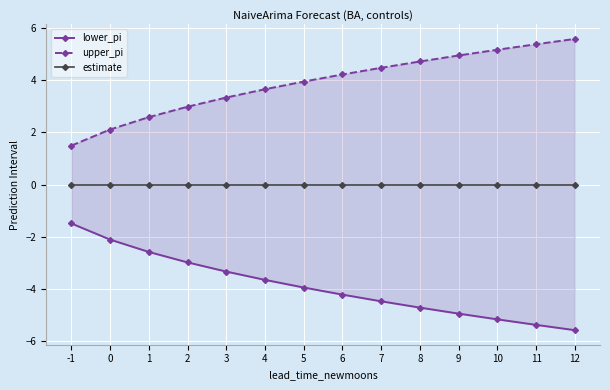

Is it true that lower_pi equals -3.9 at 5?

True